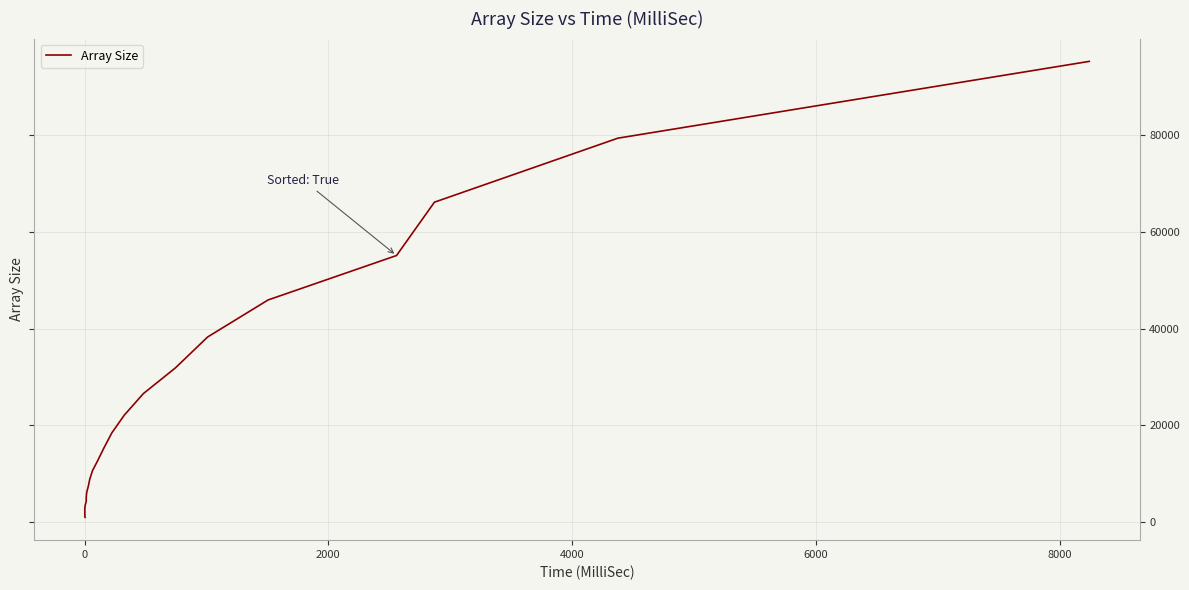

Does the chart have visible grid lines?

Yes